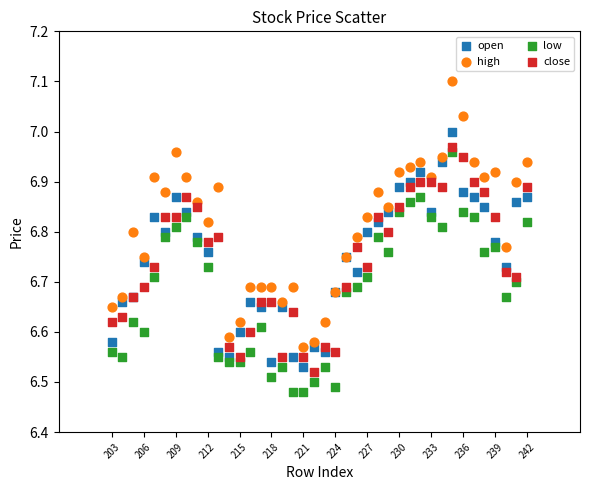

Which series has the widest spread of Y values?

high